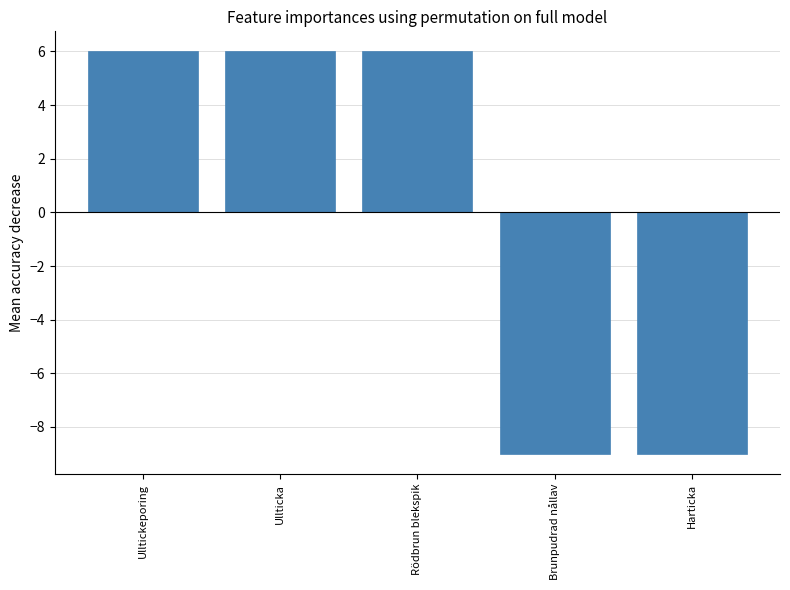

What is the maximum value shown in the chart?

6